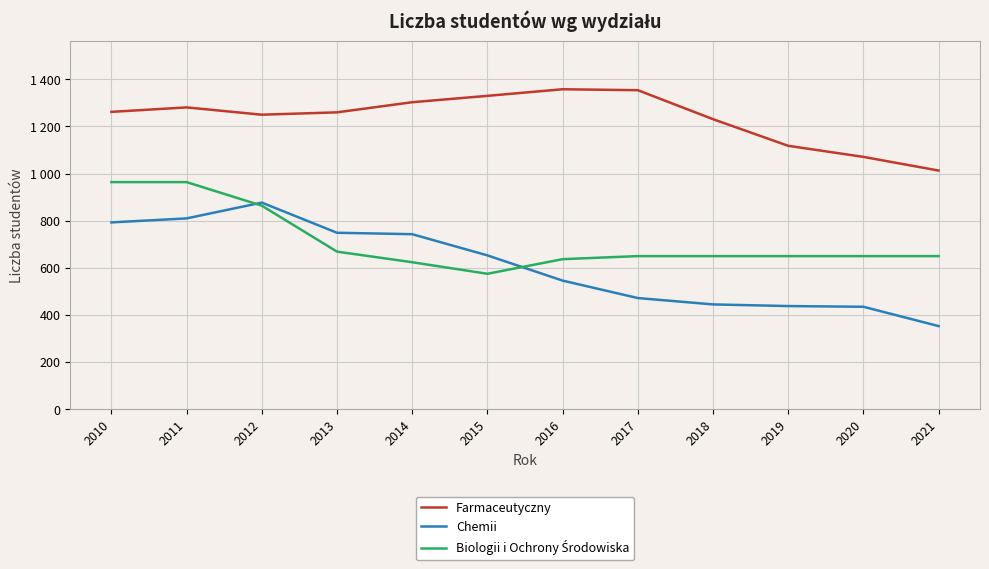

Is this an area chart (filled region under the line)?

No